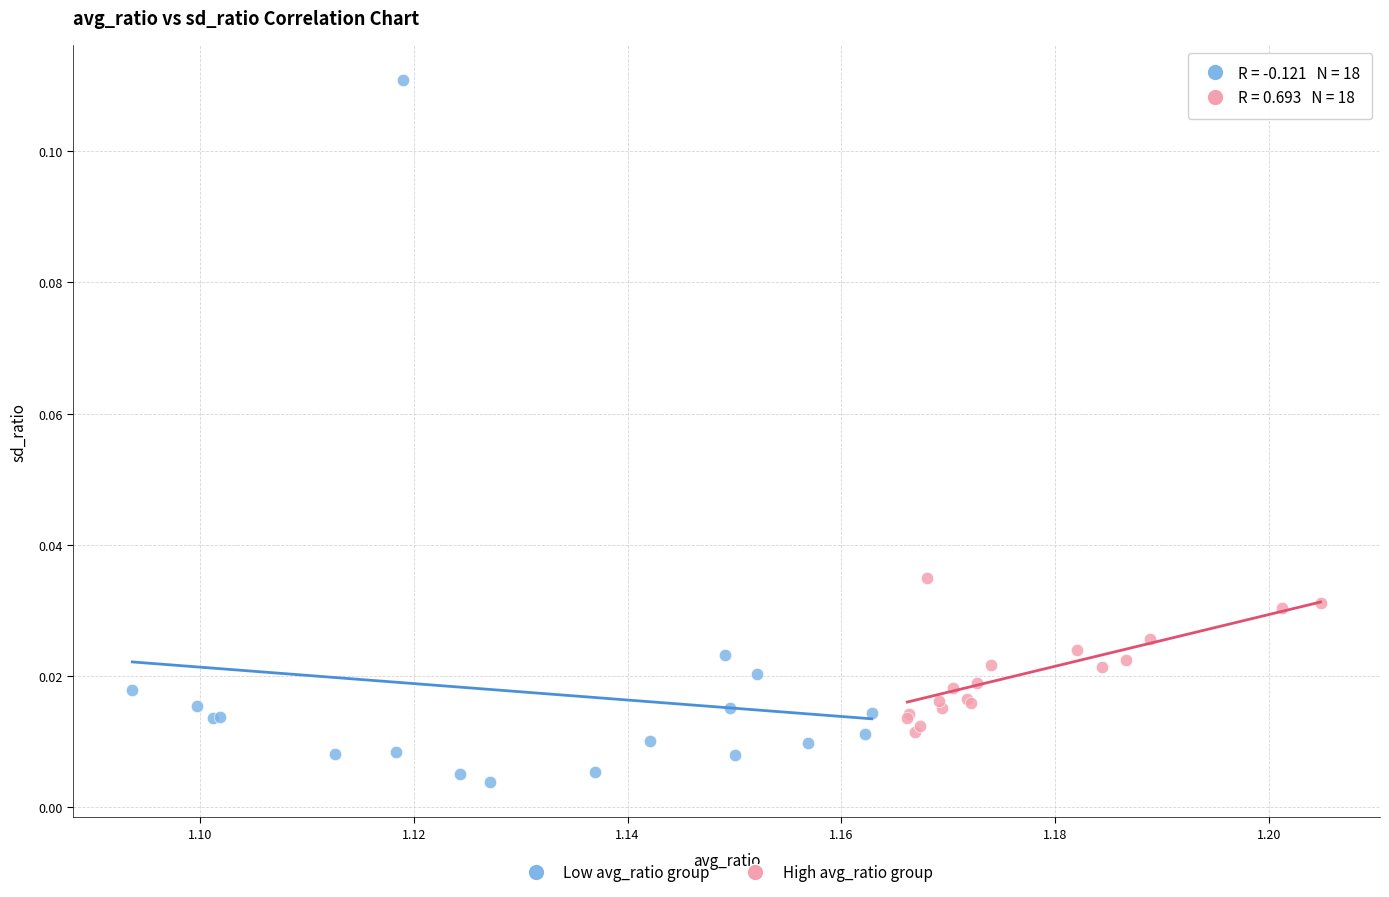

Which series has the widest spread of Y values?

Low avg_ratio group